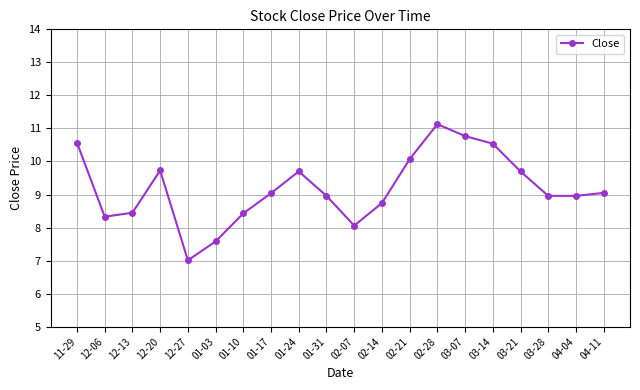

The chart shows a value of 3.6 at 01-17. True or false?

False